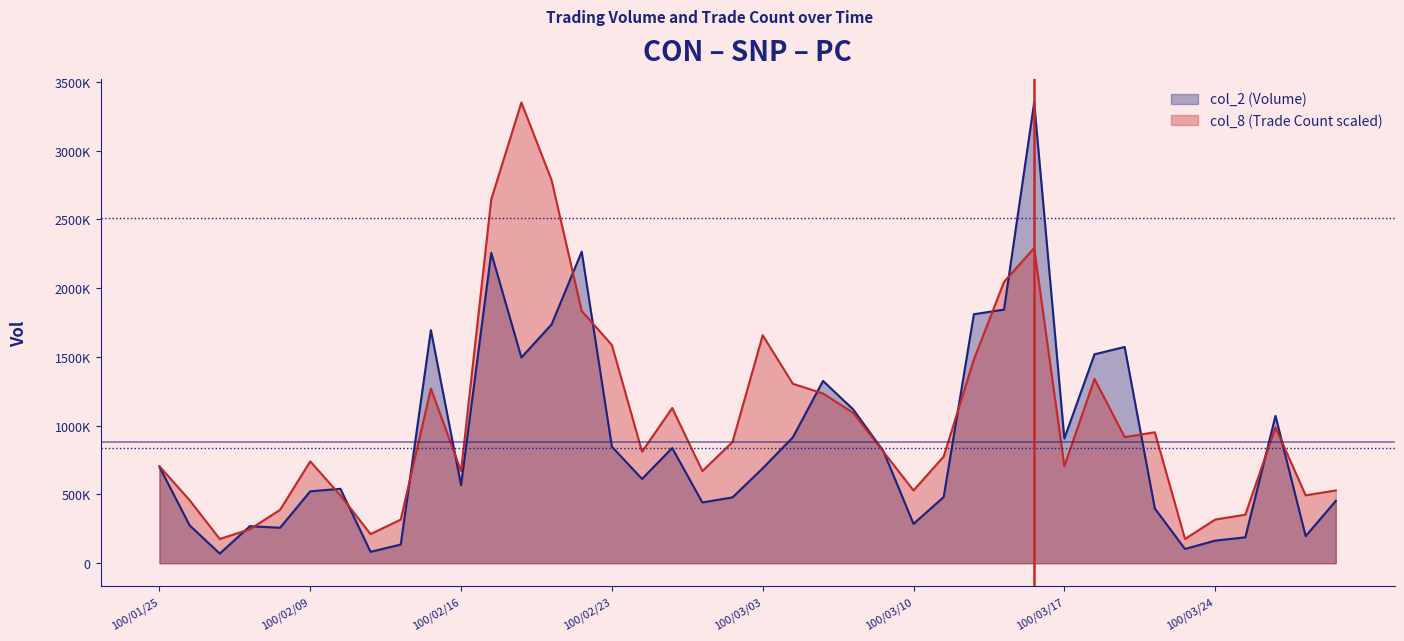

Is it true that col_2 equals 441700.0 at 100/03/01?

True